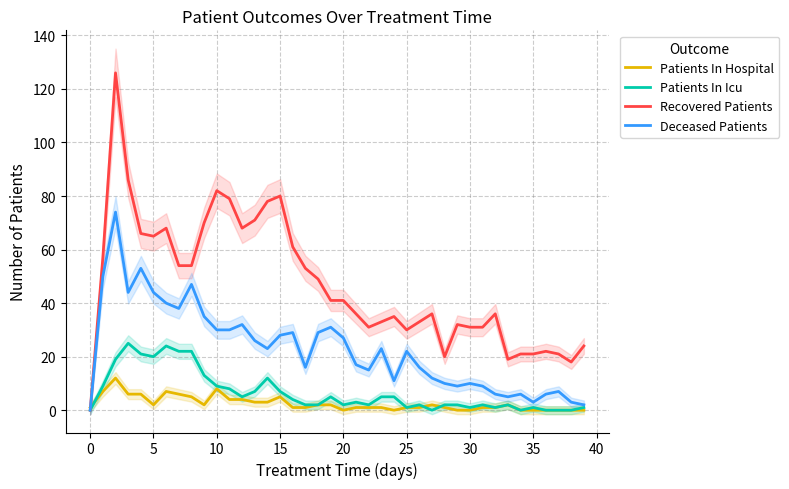

What is the label of the 18th point from the left?

17